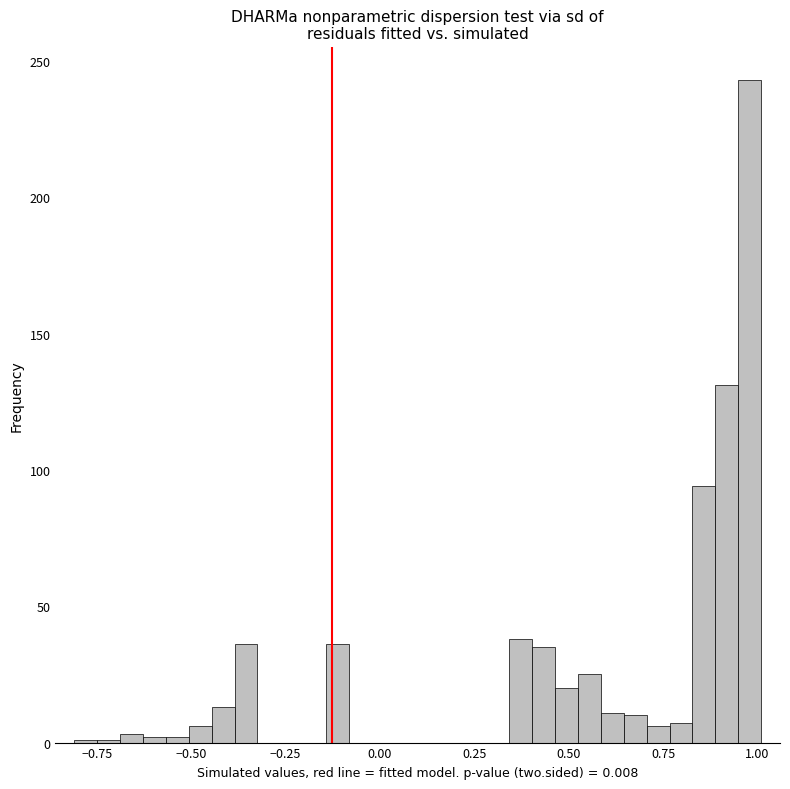

Read against the x-axis, roughly where is the centre of the tallest bar?

1.00